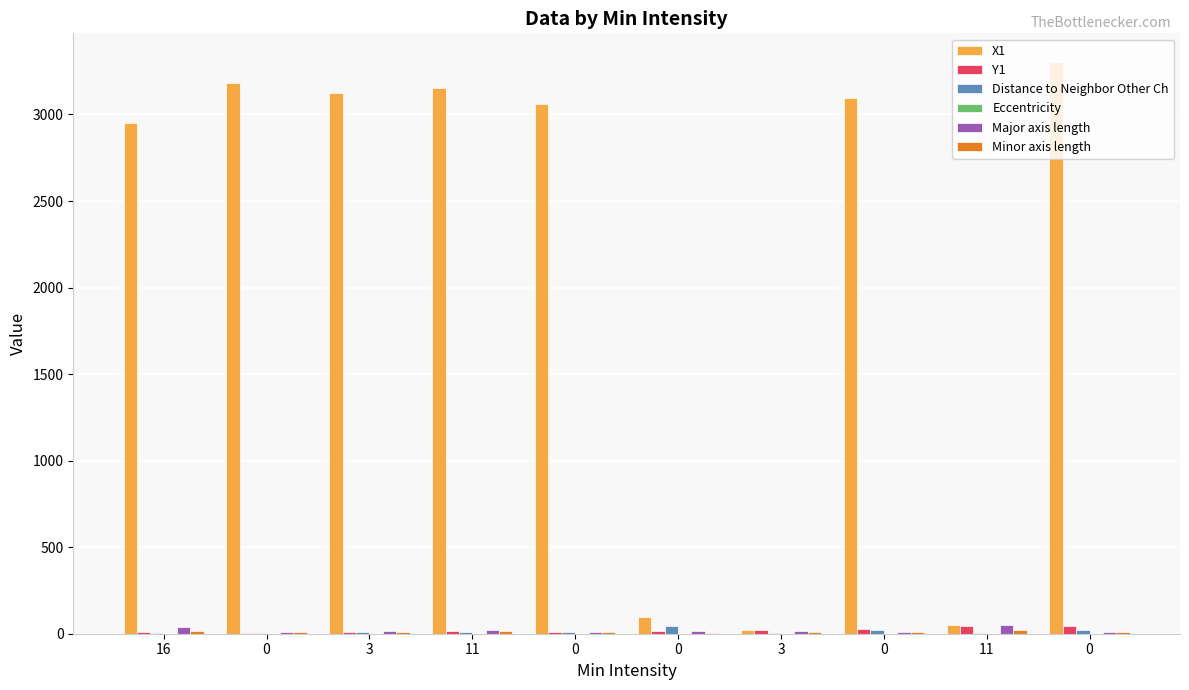

What is the maximum value for Major axis length?

48.8